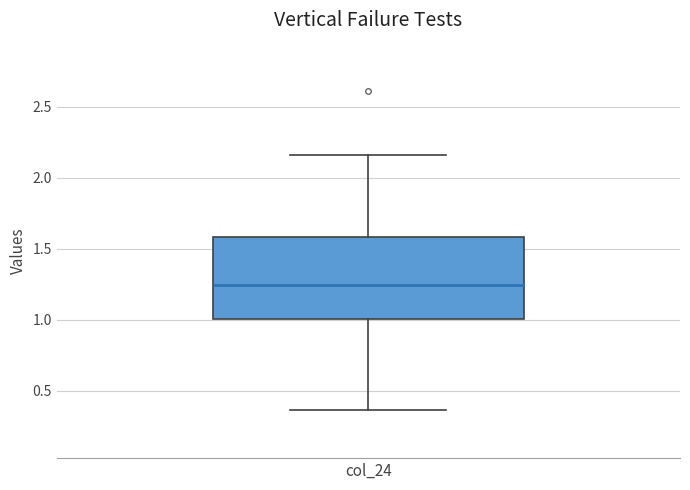

Read this box plot against the y-axis: the position of the median line, the range covered by the box, and the ends of both whiskers. The values are not printed on the chart, so give them approximately, as read against the axis.

median 1.25, box 1.00 to 1.60, whiskers 0.35 to 2.15